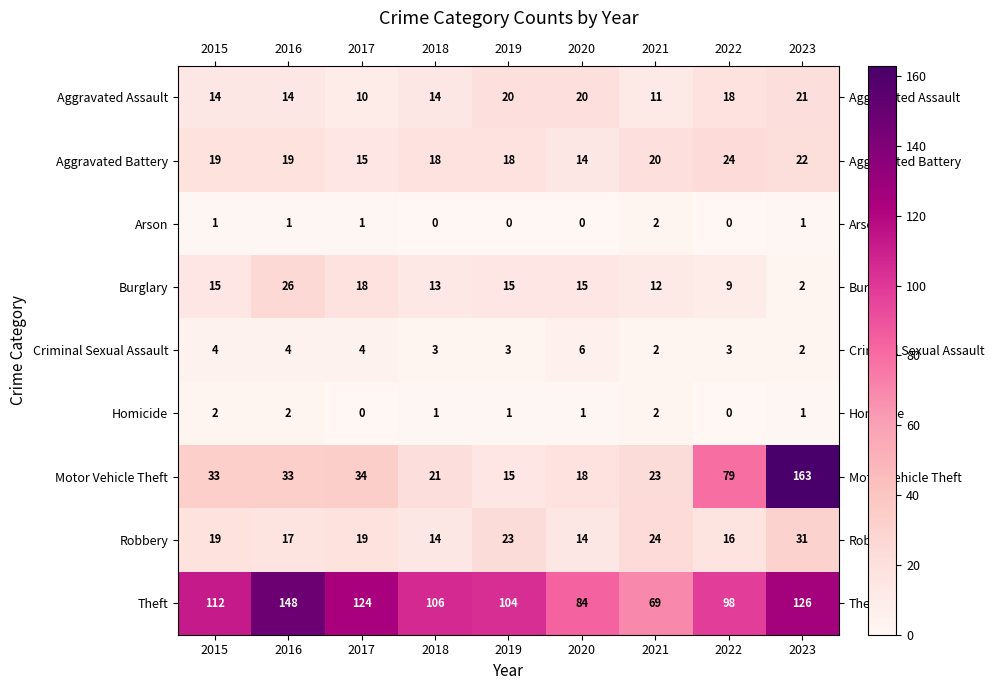

How many data points in Burglary are less than 15?

4